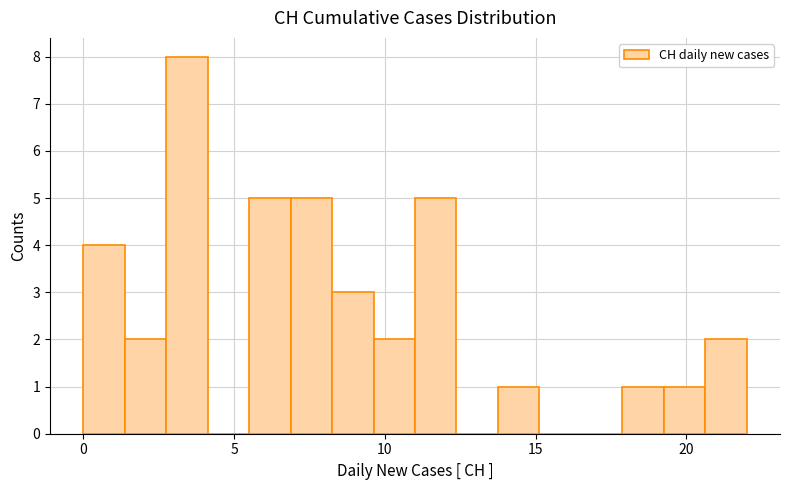

Read against the x-axis, roughly where is the centre of the tallest bar?

3.5